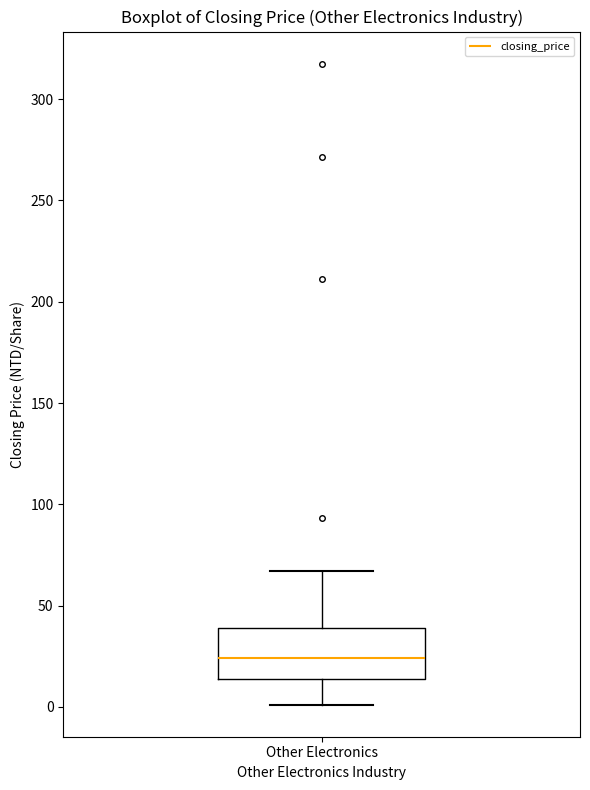

Where does the median line of the box for Other Electronics sit on the y-axis? The values are not printed on the chart, so give them approximately, as read against the axis.

25